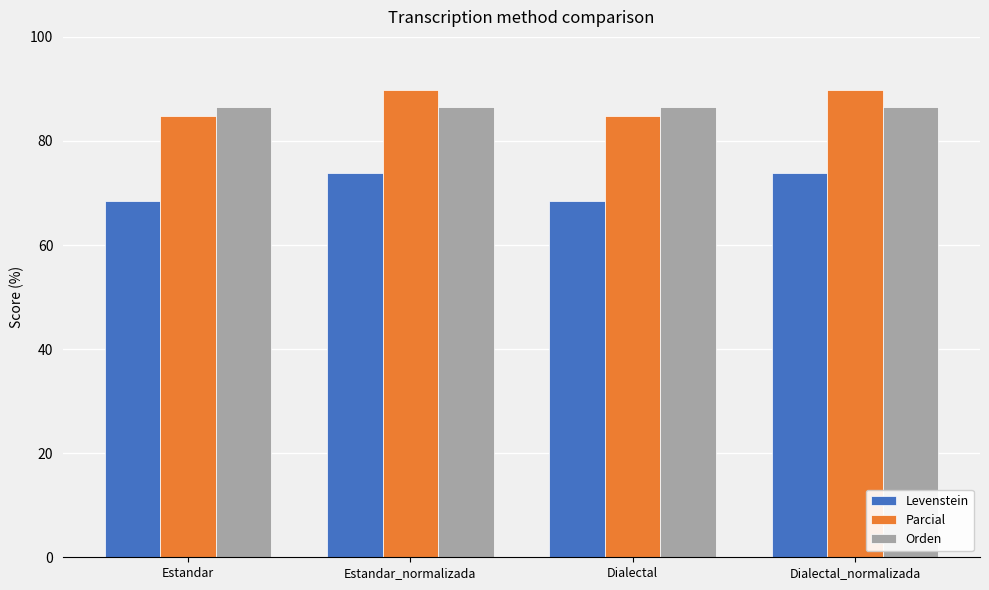

Reading right to left, extract all data points from this chart.

Levenstein: 73.8	68.5	73.8	68.5
Parcial: 89.7	84.8	89.7	84.8
Orden: 86.5	86.5	86.5	86.5